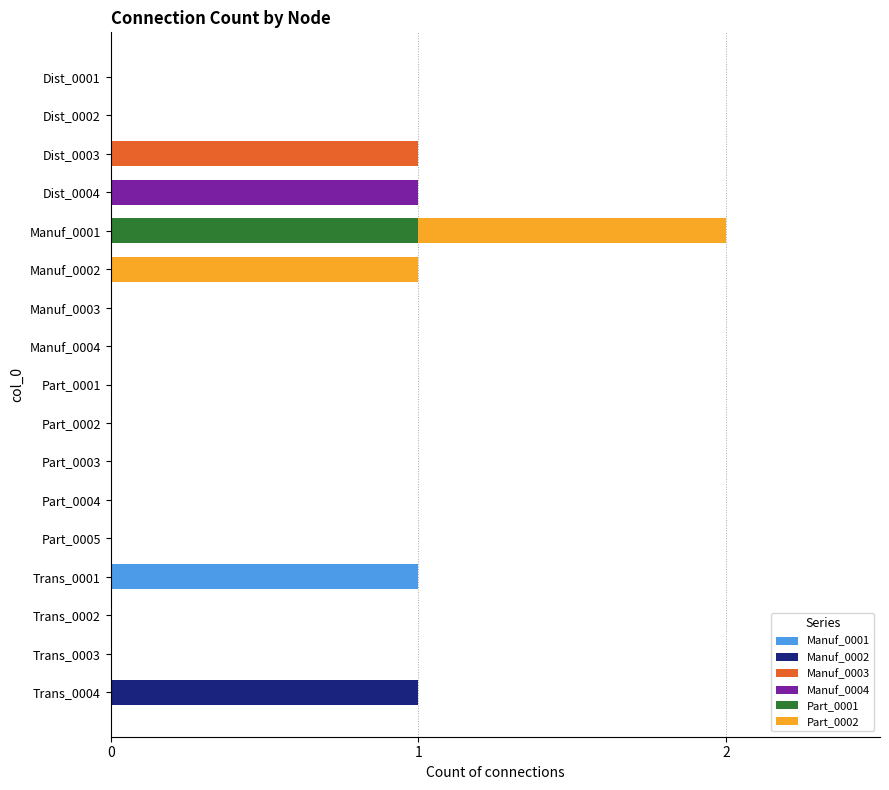

How many distinct data groups are displayed?

6